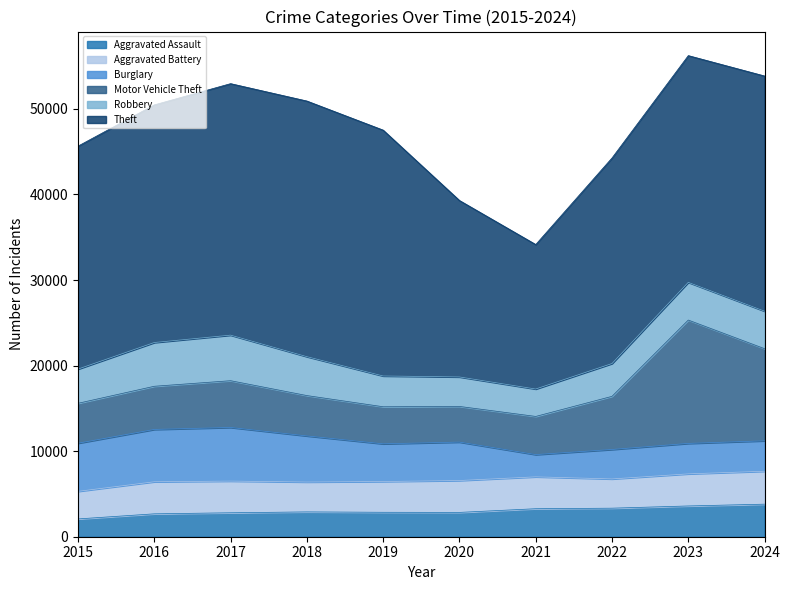

How many lines are shown in the chart?

6